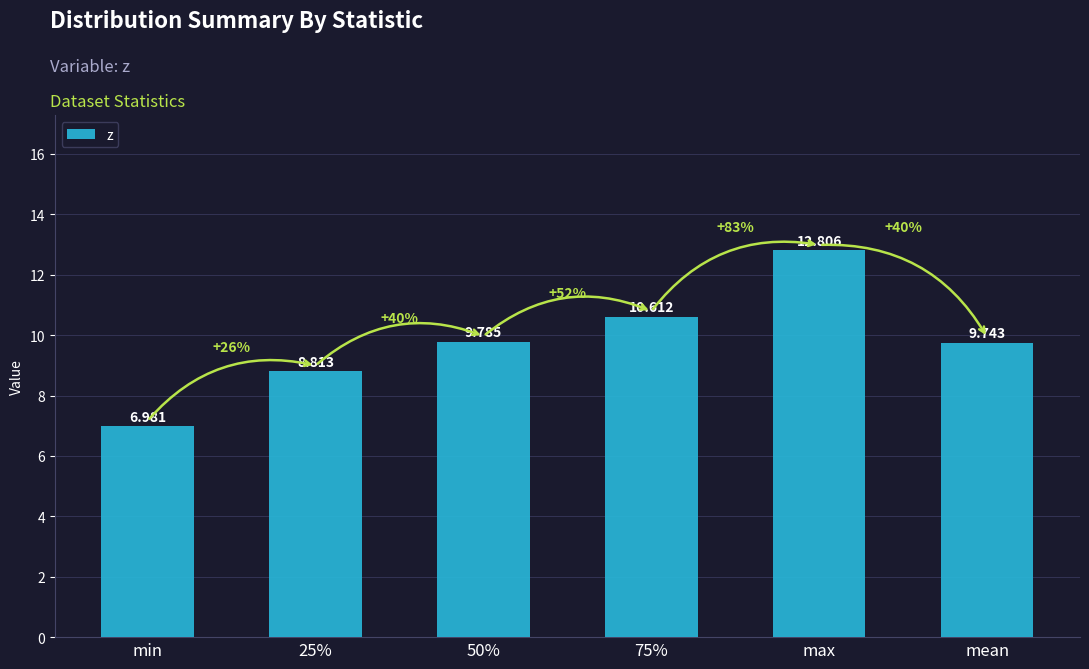

What is the difference between the maximum and minimum values?

5.8